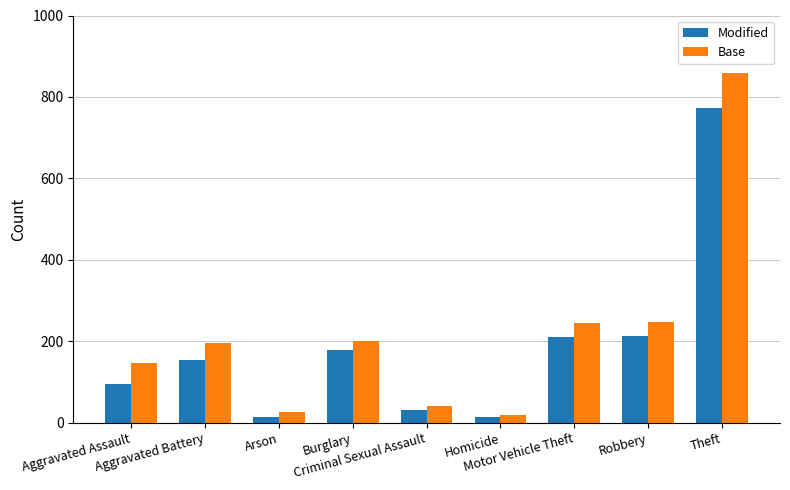

What is the difference between the maximum and minimum values in the Modified series?

761